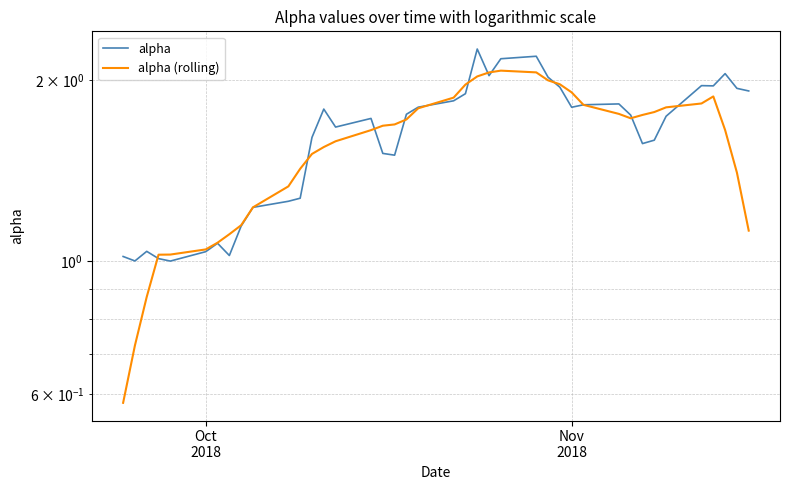

What is the greatest value displayed?

2.3